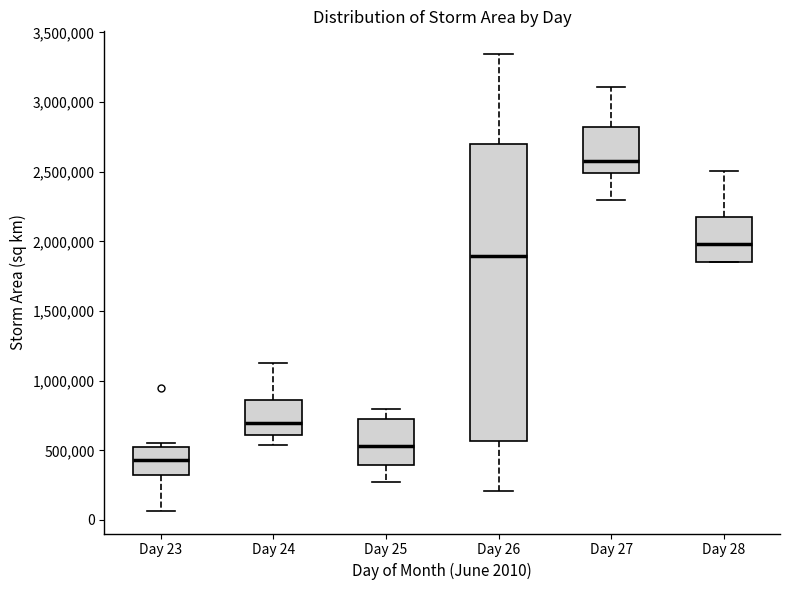

Which box's median line is the highest?

Day 27